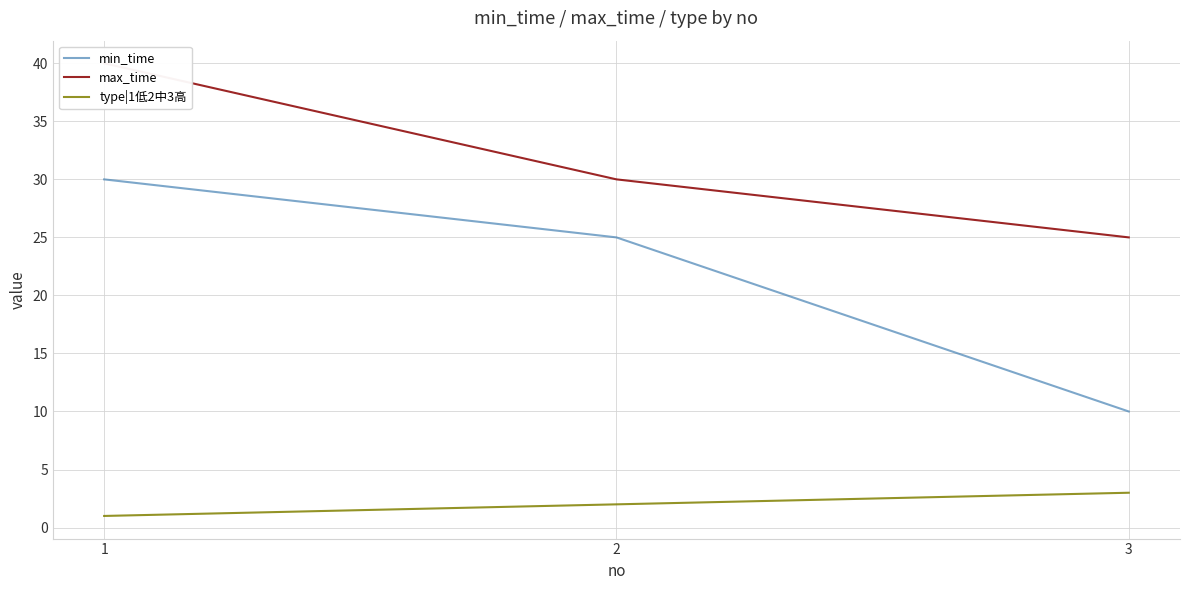

The max_time series shows 25 at 3. True or false?

True